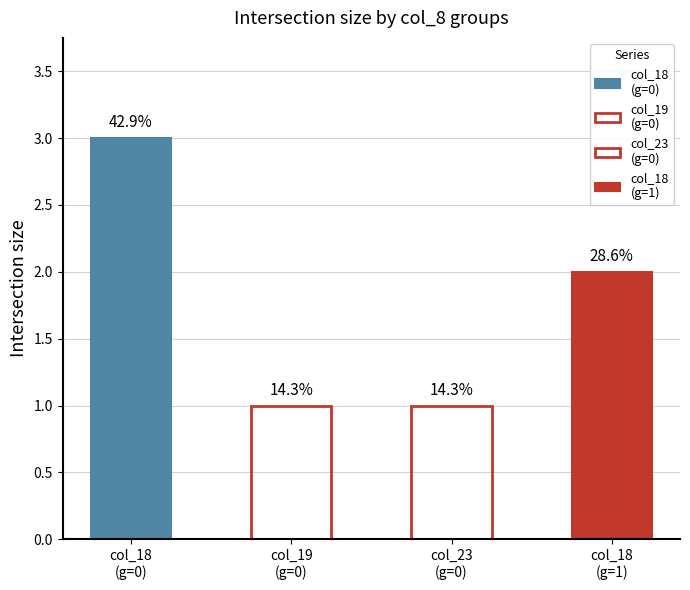

The col_19 series shows 0 at 3. True or false?

True